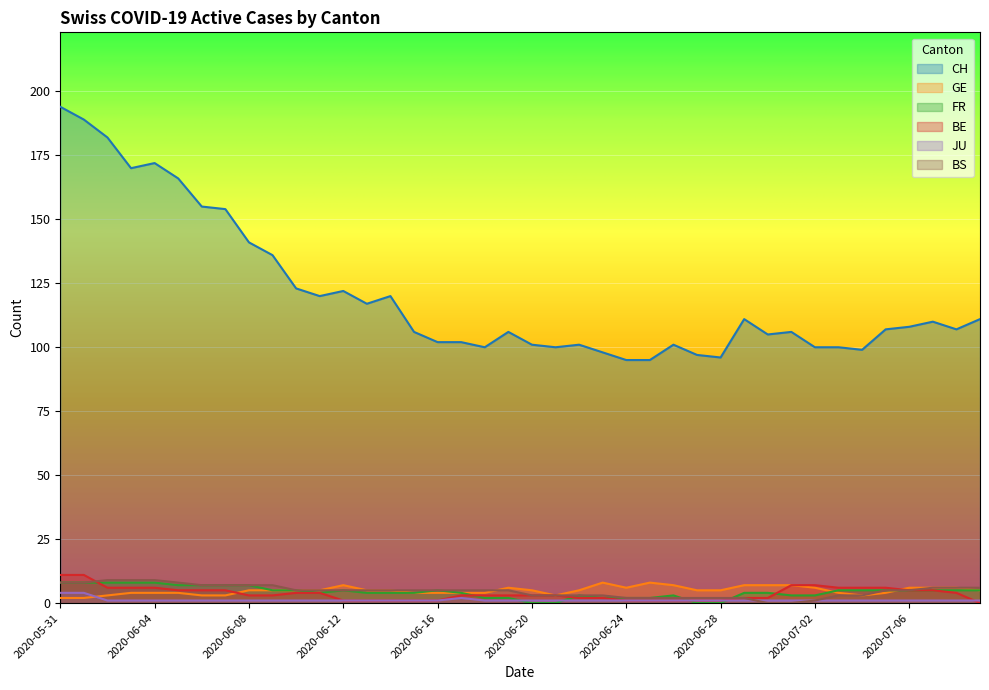

In FR, how many points are higher than both neighbors (excluding endpoints)?

4